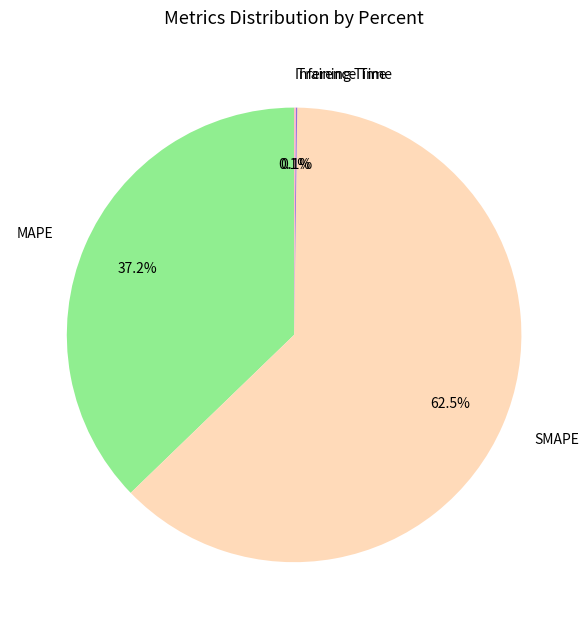

What percentage do MAPE and SMAPE together represent?

99.8%